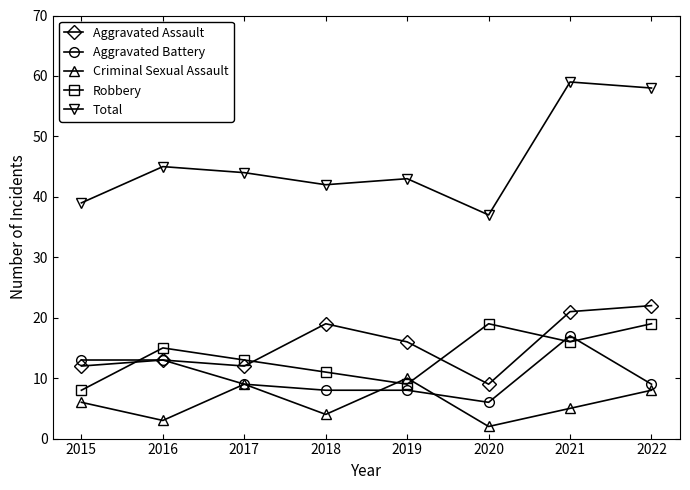

What is the highest value of the Aggravated Assault series?

22